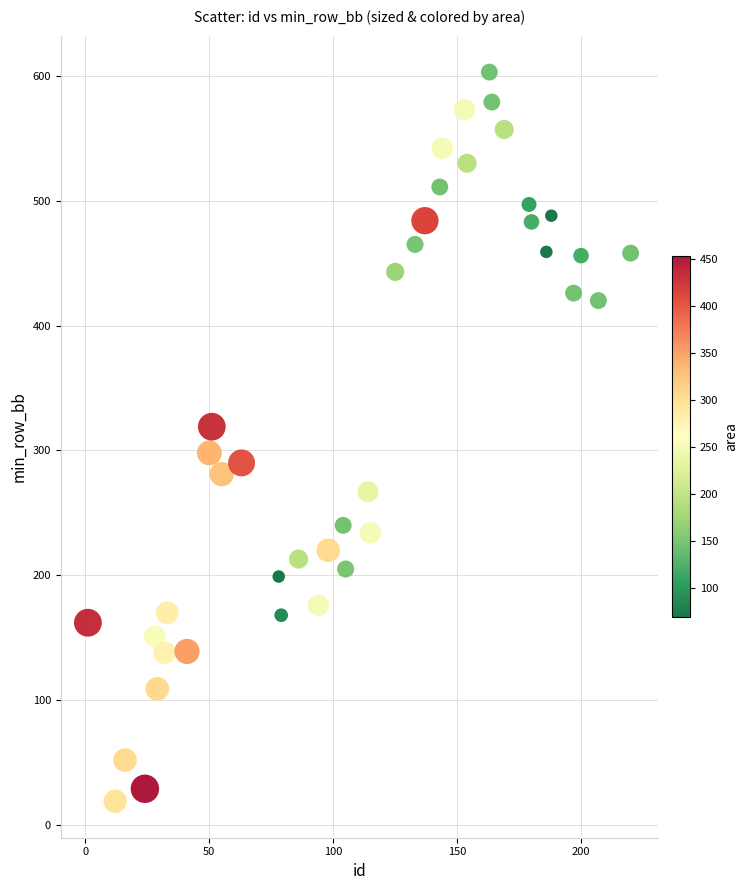

What is the range of Y values (max minus min)?

584